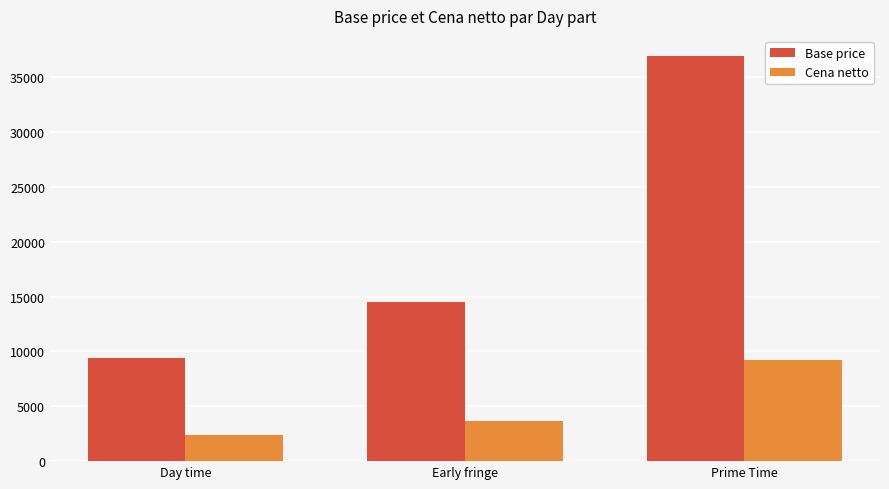

What is the label of the 3rd bar from the left?

Prime Time